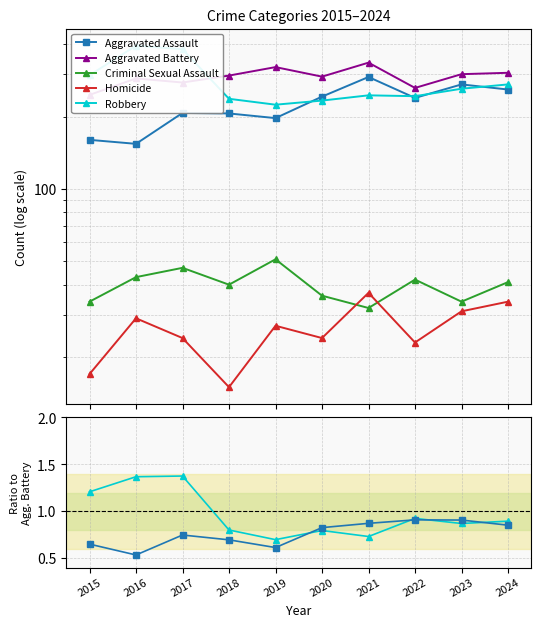

Is it true that Robbery equals 83 at 2021?

False